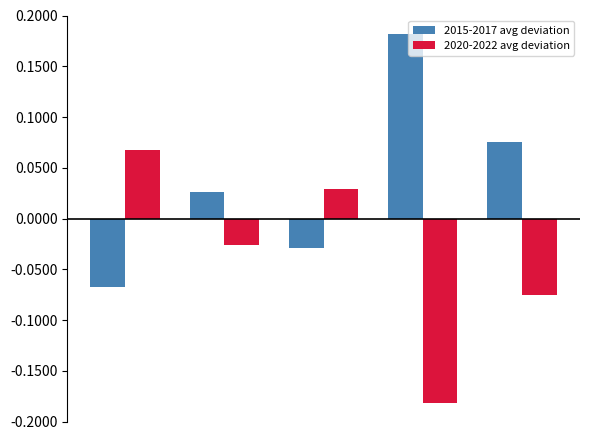

Which series has the largest total across all categories?

2015-2017 avg deviation